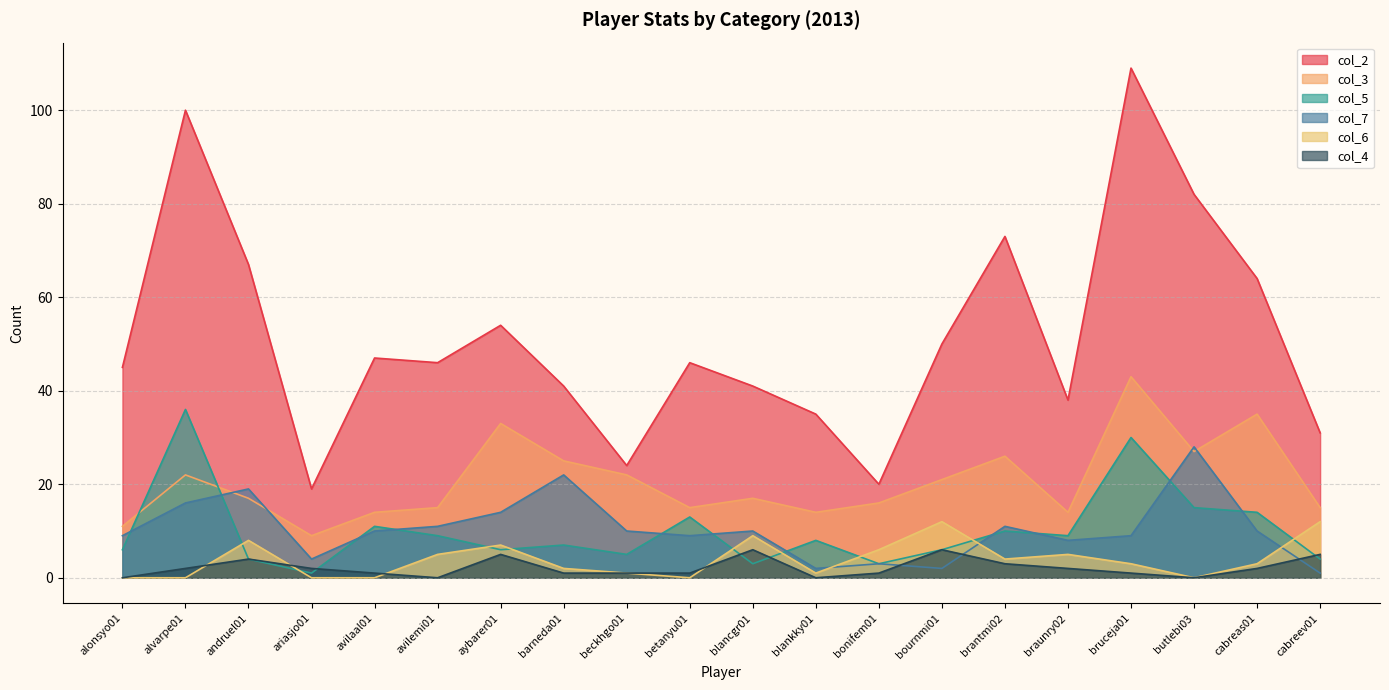

Which series has the widest spread of values?

col_2